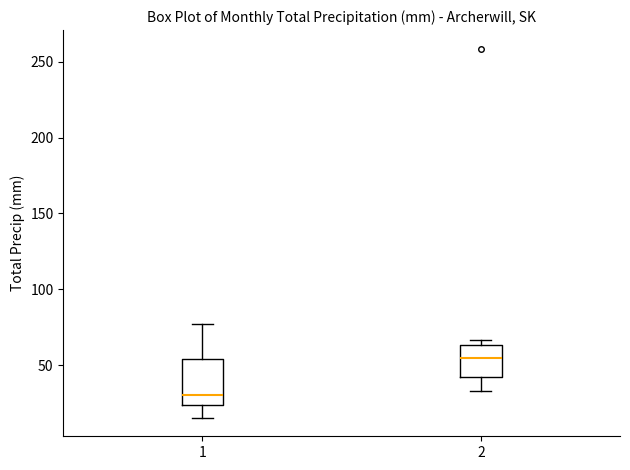

Which box's median line is the lowest?

1